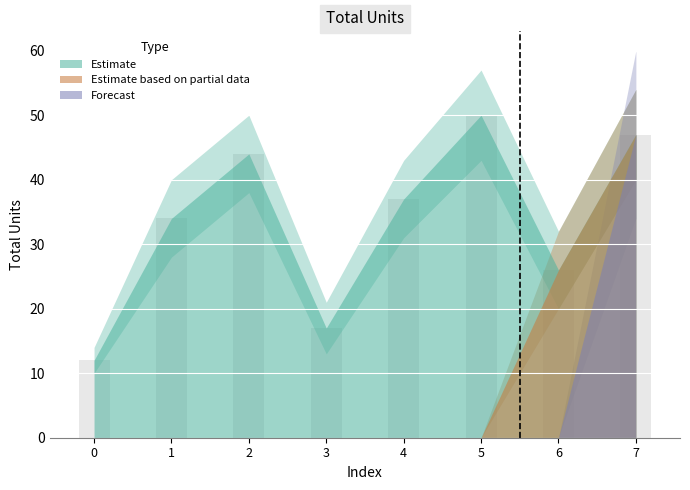

Are the bars horizontal?

No